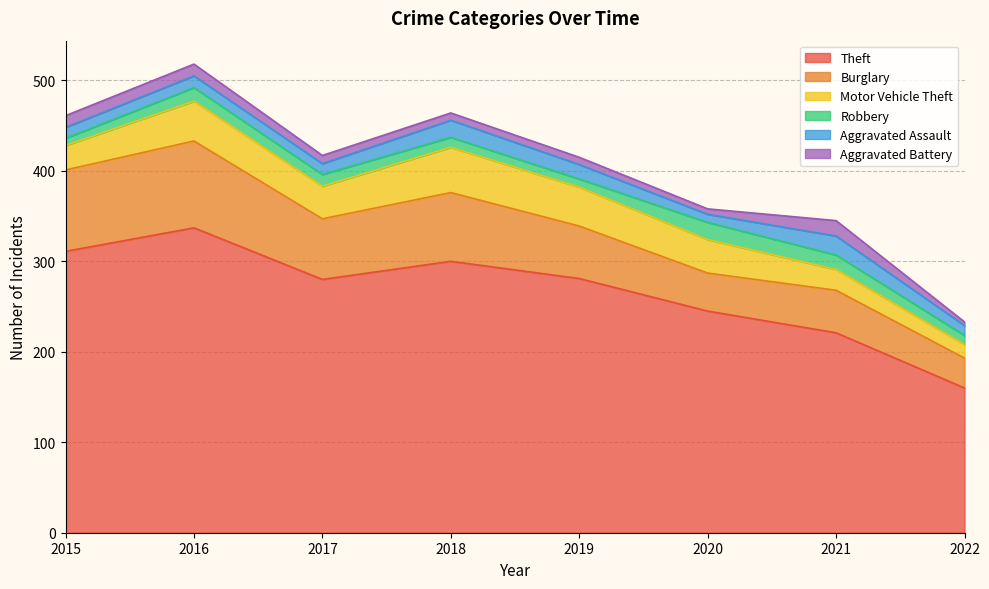

Which series has the largest total across all categories?

Theft